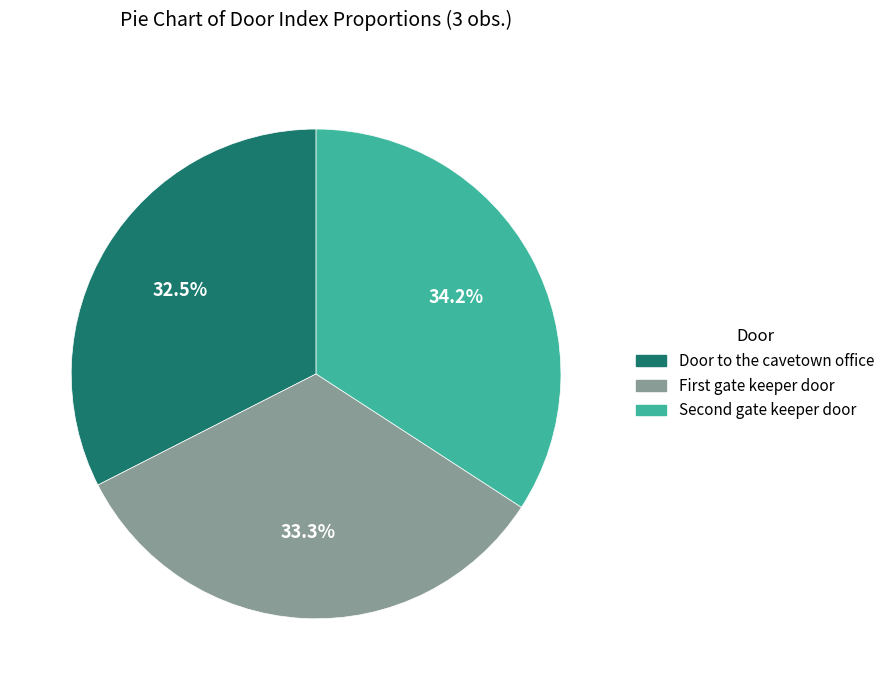

To the nearest percent, what is the average slice percentage?

33%